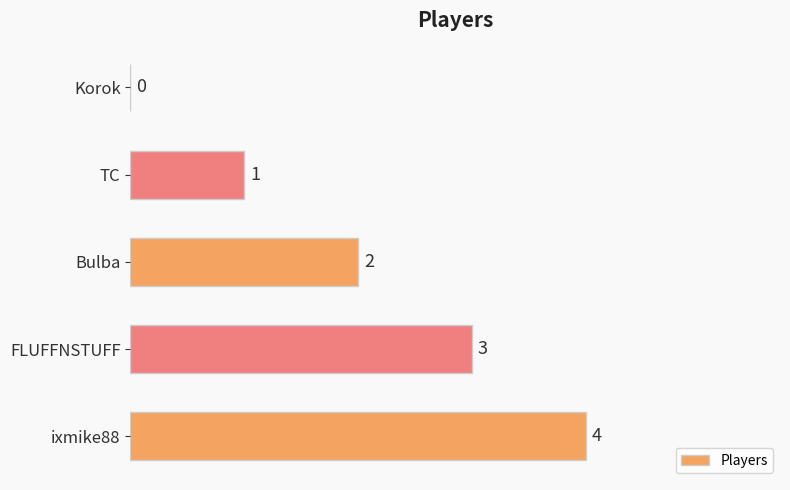

How many values are between 1 and 3?

3